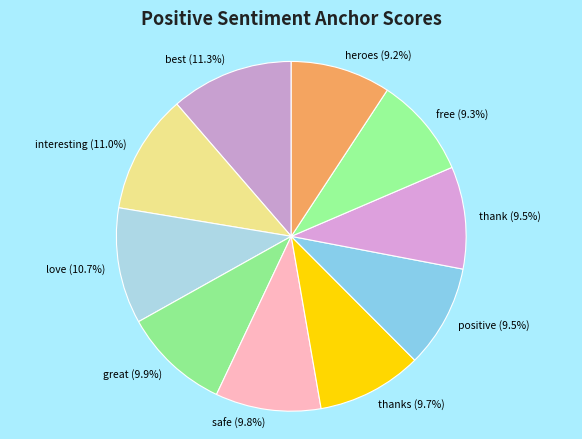

Combined, what portion of the pie is positive and free?

18.8%